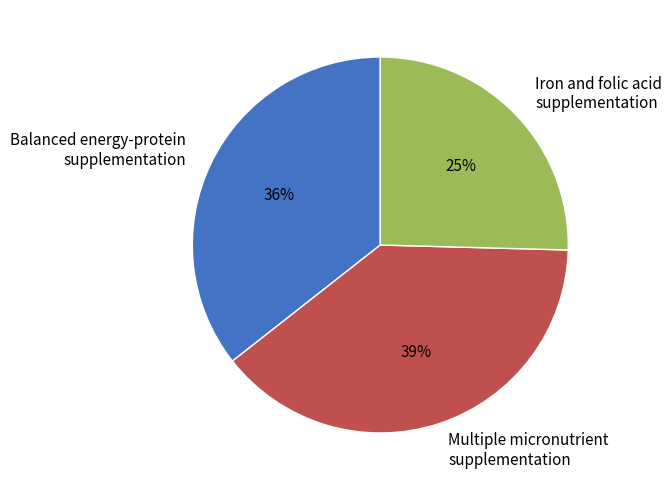

What percentage is the Iron and folic acid supplementation slice, to the nearest percent?

25%